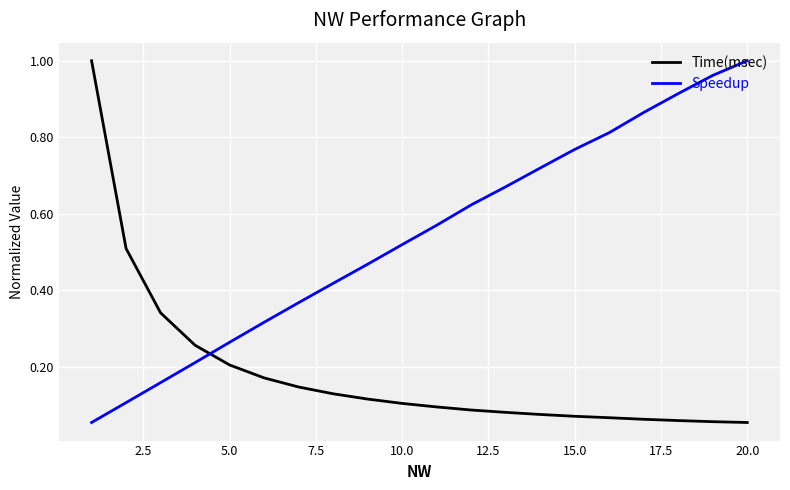

Which series has the largest total across all categories?

Speedup